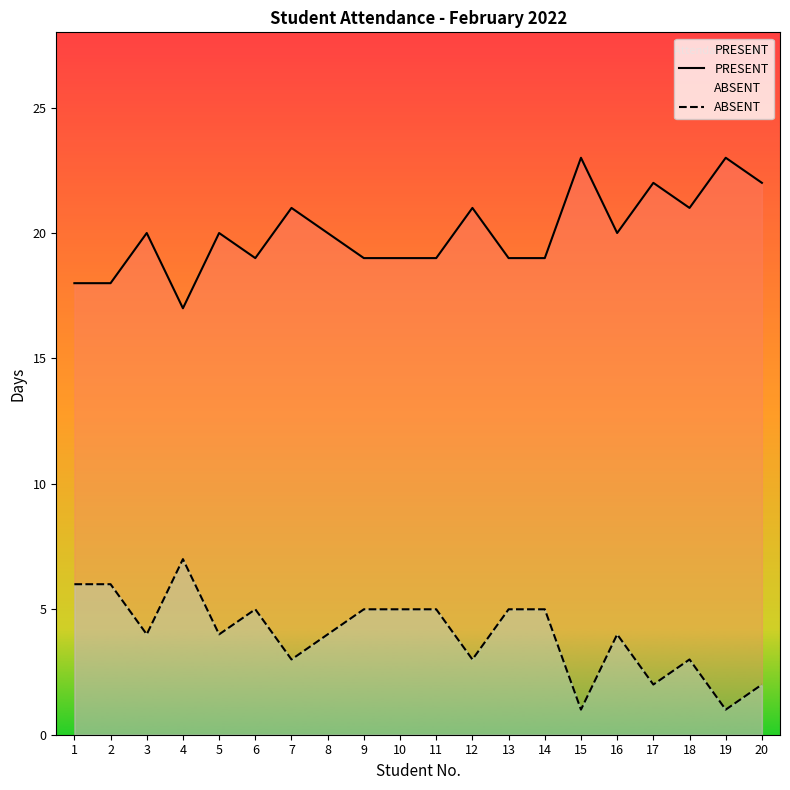

Which series has the largest range (max minus min)?

PRESENT